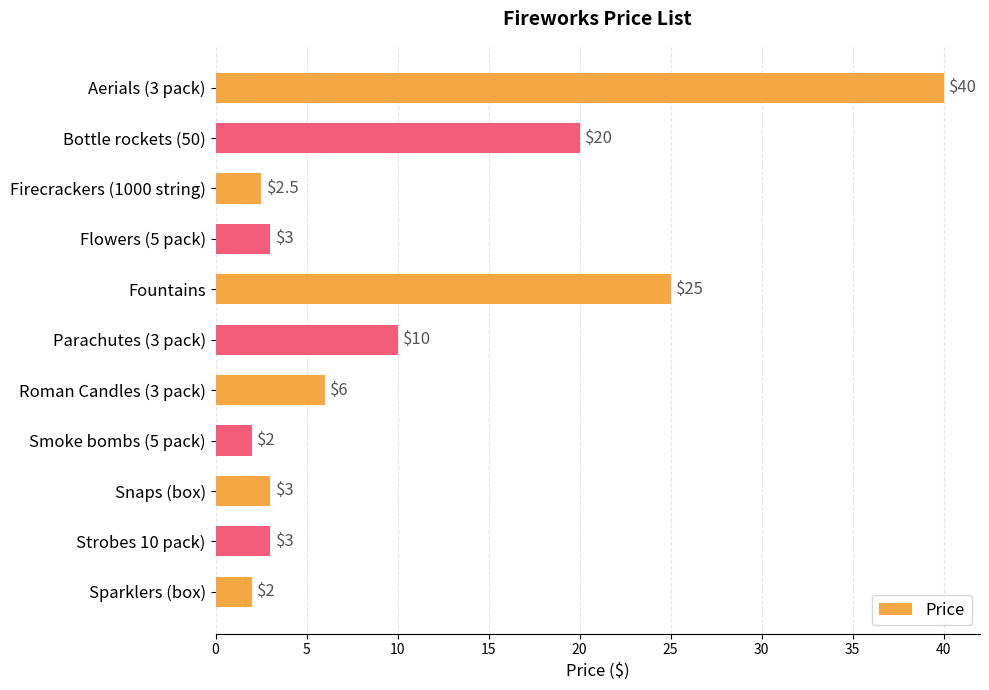

Which label corresponds to the largest value in the chart?

Aerials (3 pack)